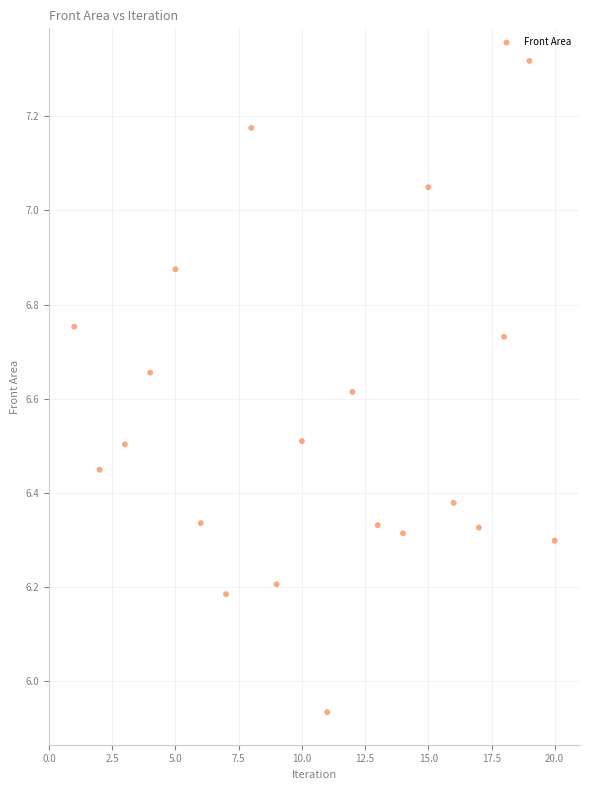

What is the range of Y values (max minus min)?

1.4